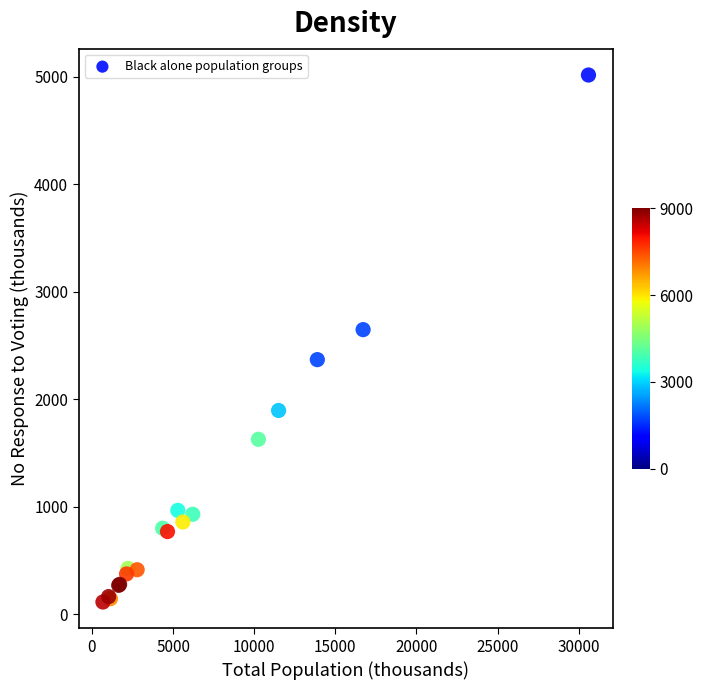

What Y value in the scatter plot is closest to 2564?

2647